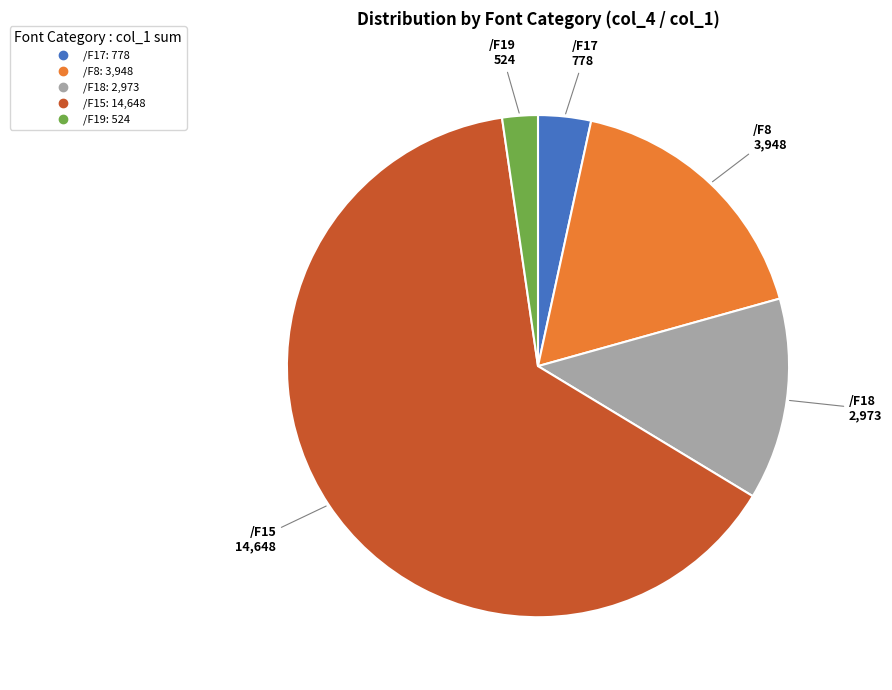

Which category has the biggest portion of the pie?

/F15